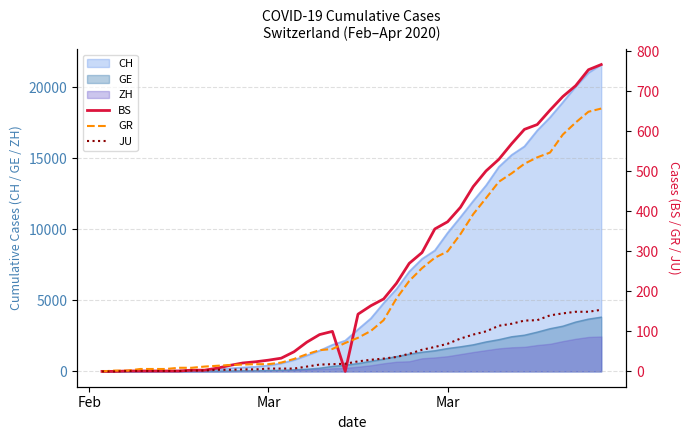

How many positive values does the BS series have?

37